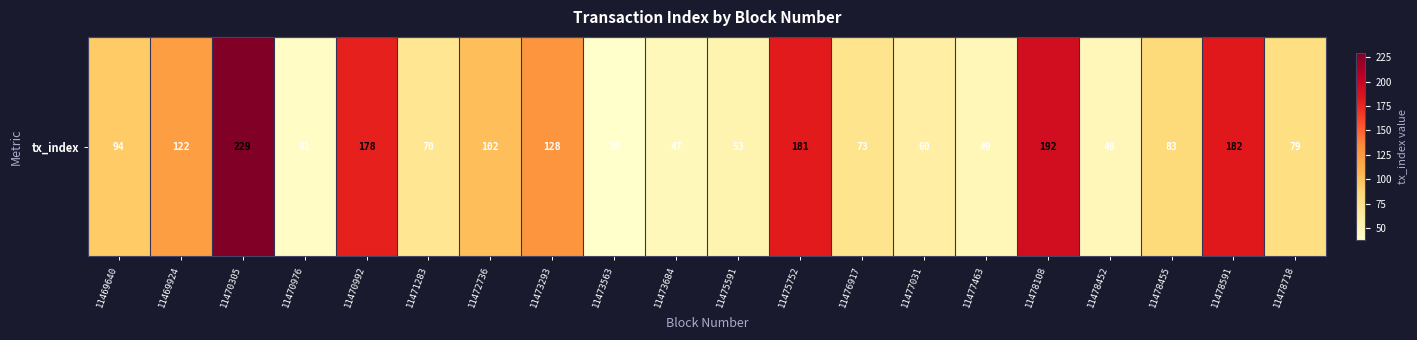

What is the approximate value at 11478108, to the nearest 5?

190